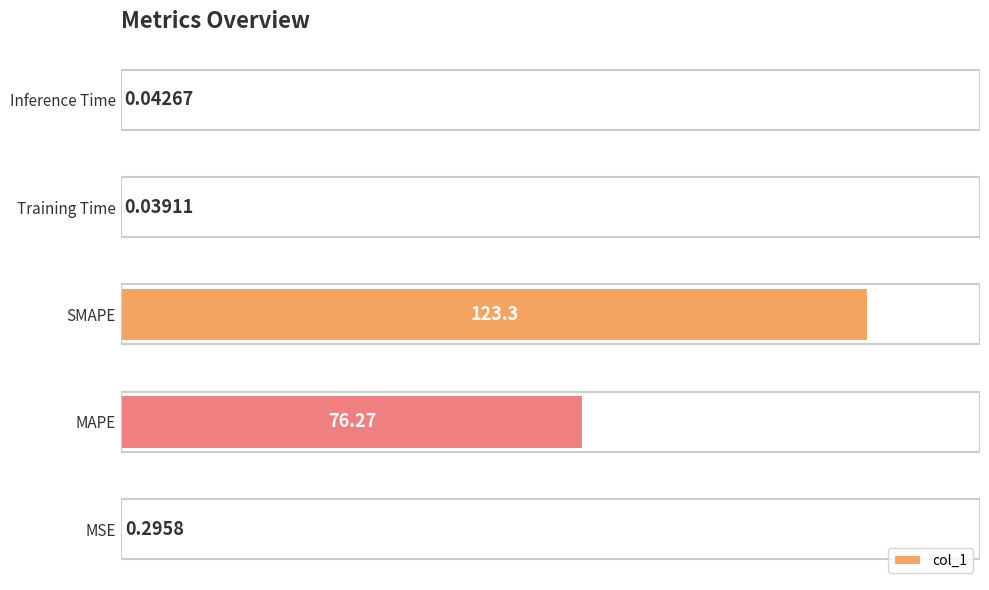

At which label is the value closest to 61?

MAPE